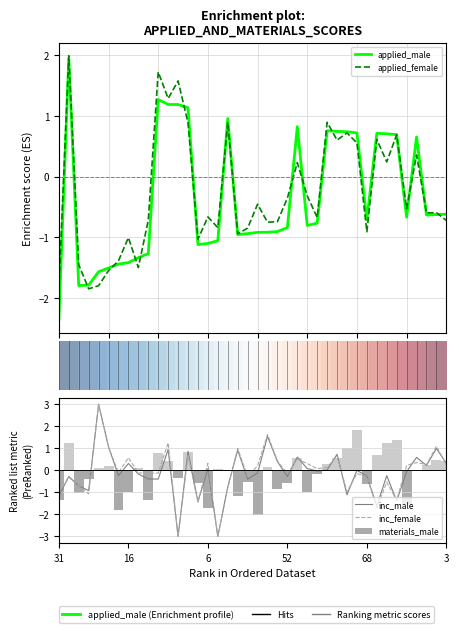

Reading right to left, list all the values displayed in this chart.

applied_male: -0.6	-0.6	-0.6	0.7	-0.7	0.7	0.7	0.7	-0.7	0.7	0.7	0.7	0.8	-0.8	-0.8	0.8	-0.8	-0.9	-0.9	-0.9	-0.9	-1.0	1.0	-1.1	-1.1	-1.1	1.1	1.2	1.2	1.3	-1.3	-1.3	-1.4	-1.4	-1.5	-1.6	-1.8	-1.8	2.0	-2.4
applied_female: -0.7	-0.6	-0.6	0.4	-0.5	0.7	0.2	0.6	-0.9	0.6	0.7	0.6	0.9	-0.7	-0.3	0.2	-0.4	-0.7	-0.8	-0.5	-0.9	-0.9	0.9	-0.8	-0.7	-1.0	0.9	1.6	1.3	1.7	-0.7	-1.5	-1.0	-1.4	-1.6	-1.8	-1.9	-1.5	2.0	-1.9
materials_male: 0.4	0.5	0.3	0.0	-1.5	1.4	1.2	0.7	-0.6	1.9	1.0	0.6	0.3	-0.2	-1.0	0.6	-0.6	-0.9	0.1	-2.0	-0.5	-1.1	-0.0	0.0	-1.7	-0.6	0.8	-0.3	0.4	0.8	-1.3	0.1	-1.0	-1.8	0.2	0.1	-0.4	-1.0	1.2	-1.3